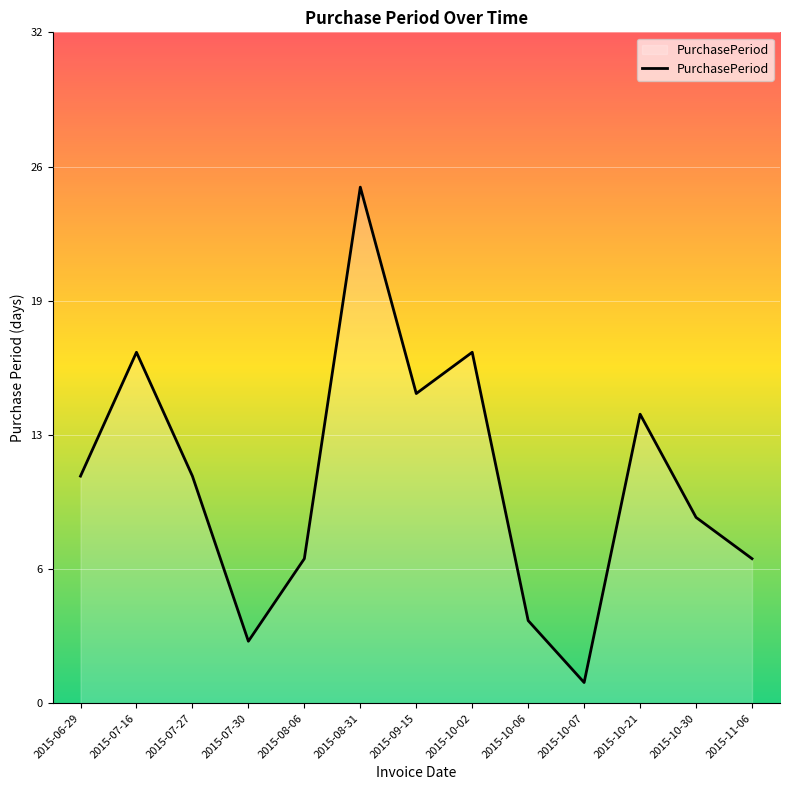

What is the difference between the second highest and minimum values?

16